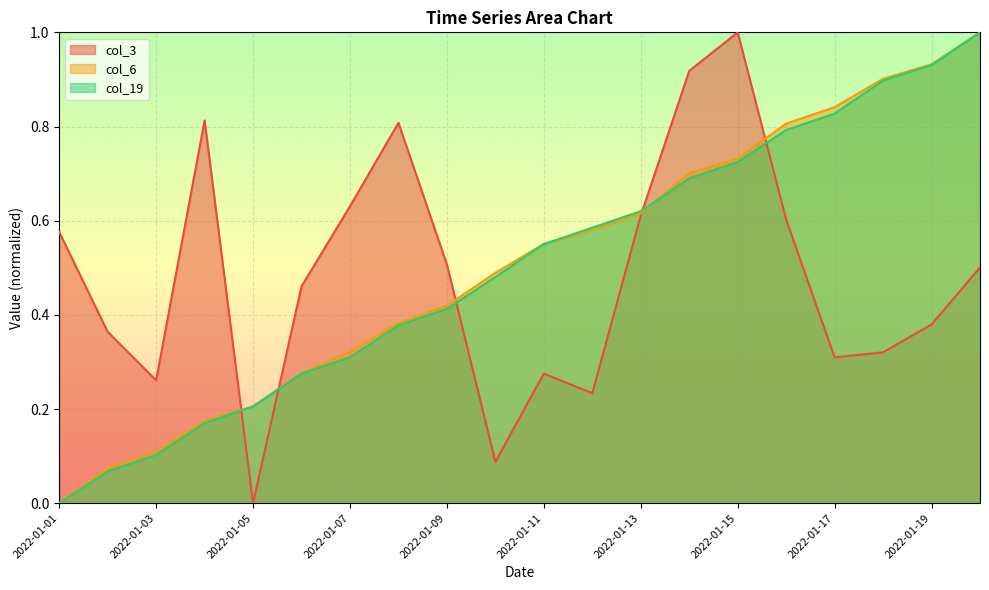

What is the value of the col_19 point at the 11th from the left?

0.6